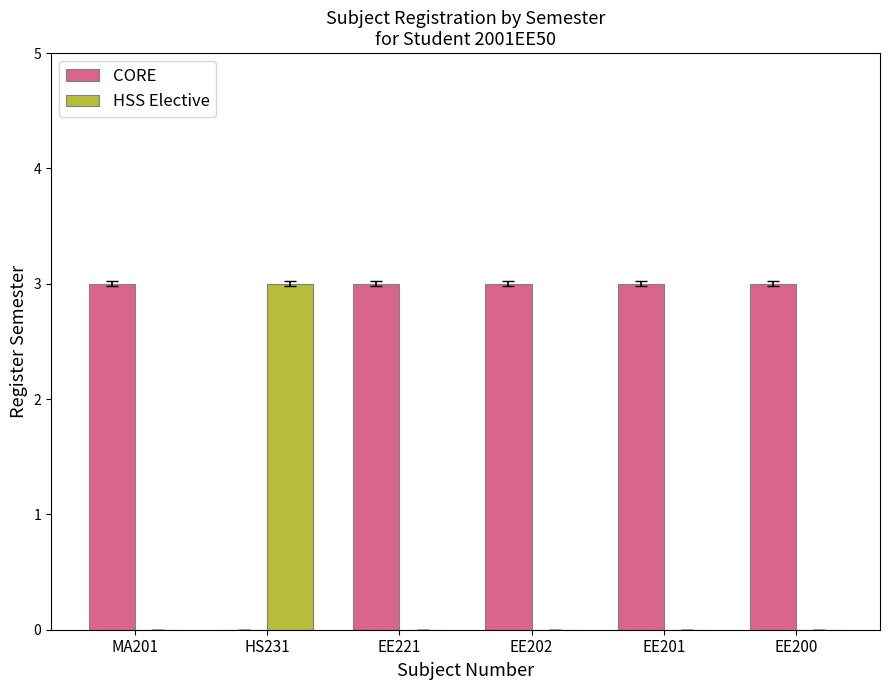

Count the number of data series in this chart.

2